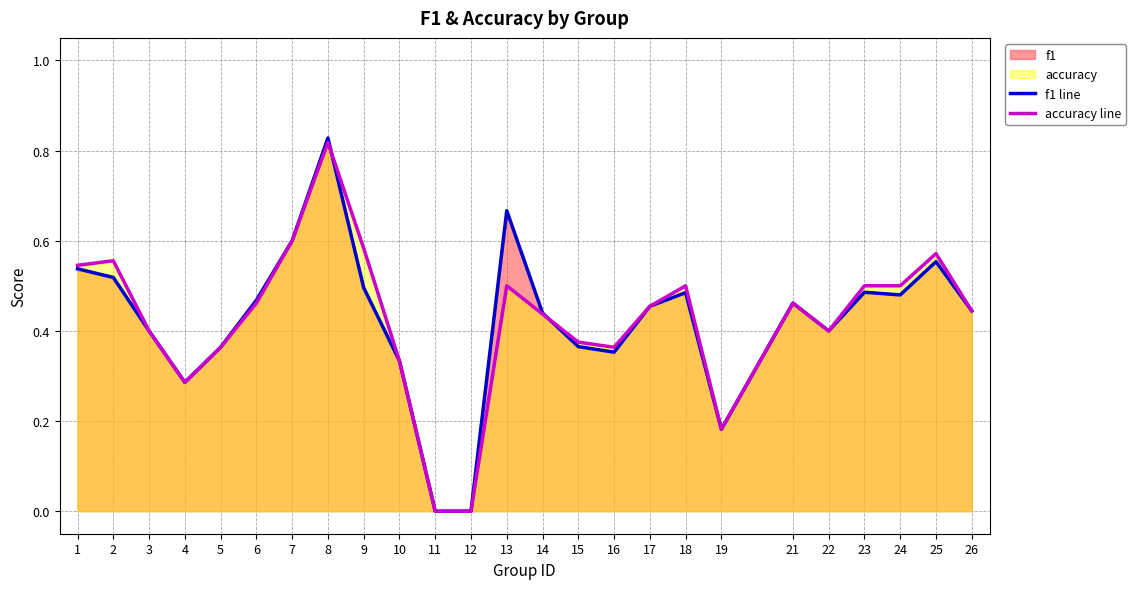

How many data points in f1 line are above 0?

23